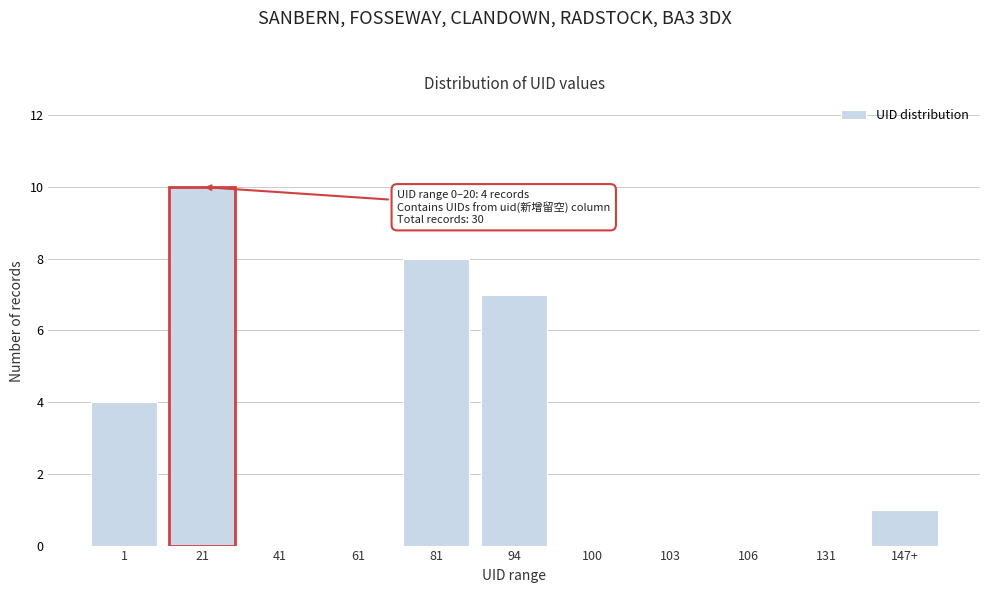

Reading left to right, extract all data points from this chart.

1=4	21=10	41=0	61=0	81=8	94=7	100=0	103=0	106=0	131=0	147+=1